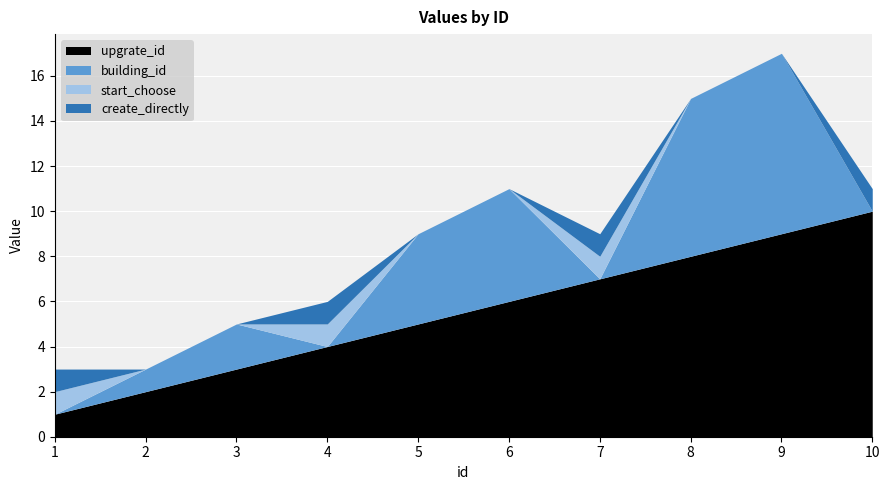

Reading left to right, extract all data points from this chart.

upgrate_id: 1	2	3	4	5	6	7	8	9	10
building_id: 0	1	2	0	4	5	0	7	8	0
start_choose: 1	0	0	1	0	0	1	0	0	0
create_directly: 1	0	0	1	0	0	1	0	0	1